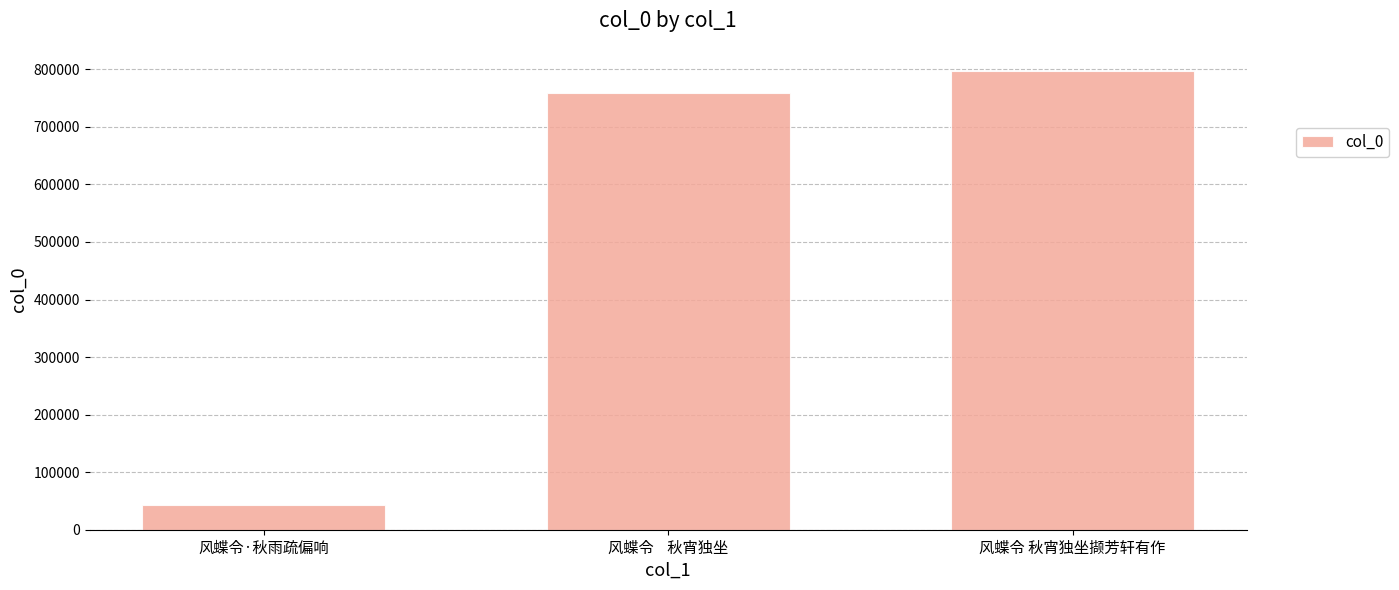

What is the smallest value displayed?

42464